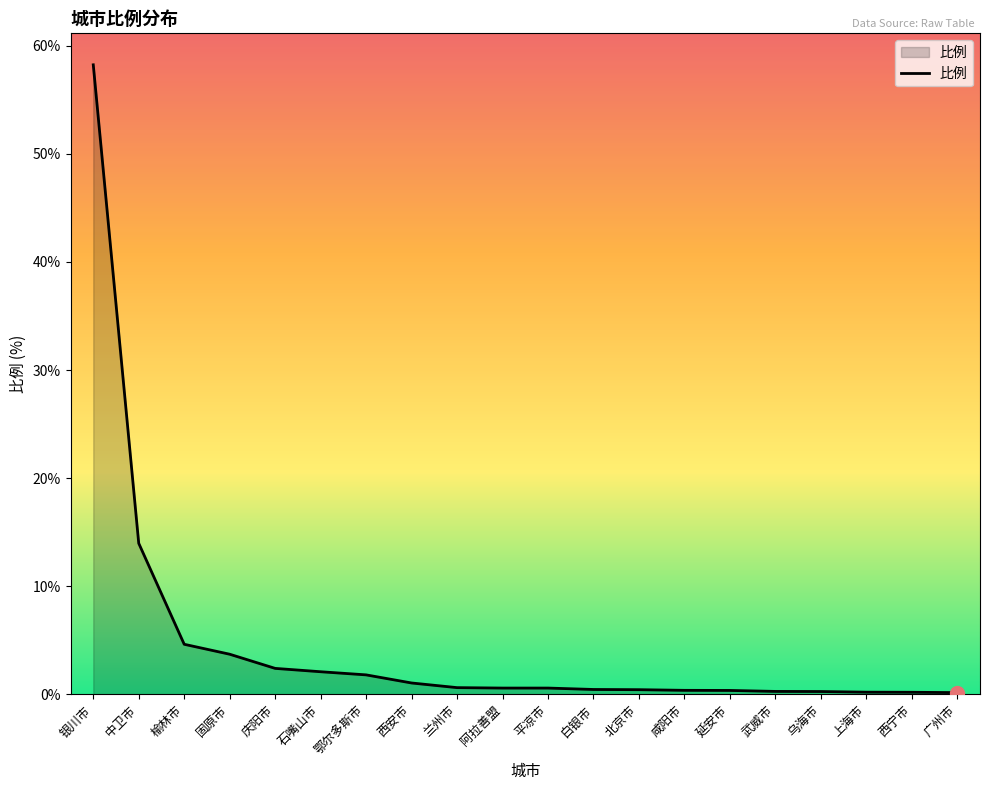

Approximately how many times larger is the value at 固原市 compared to 榆林市?

0.8